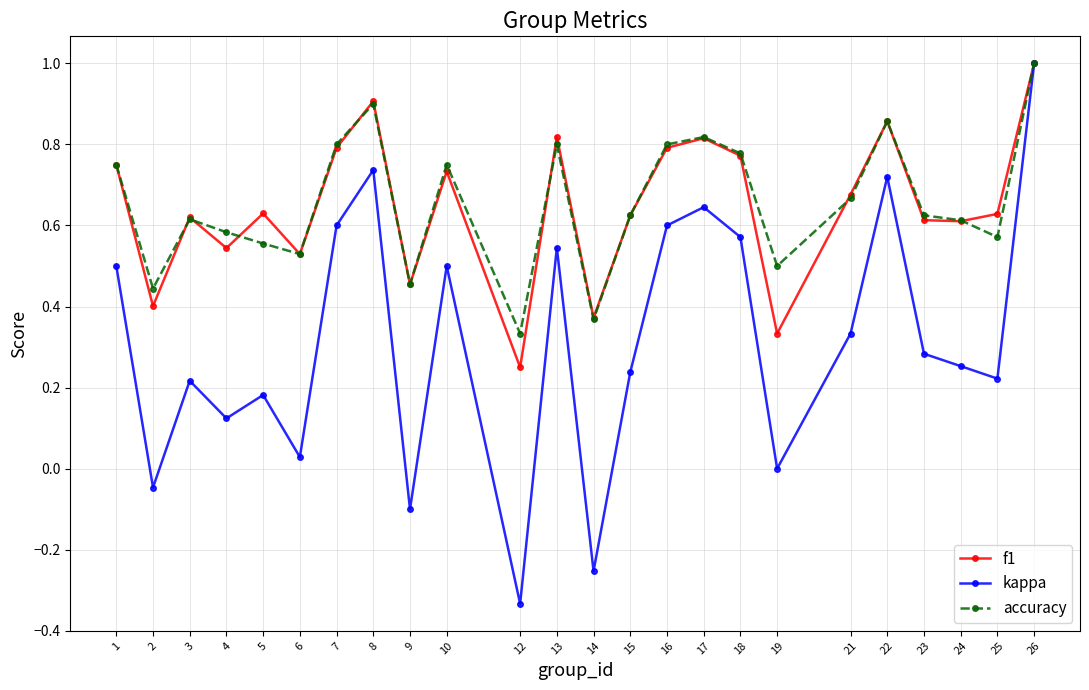

What is the total value across all series at 3?

1.5